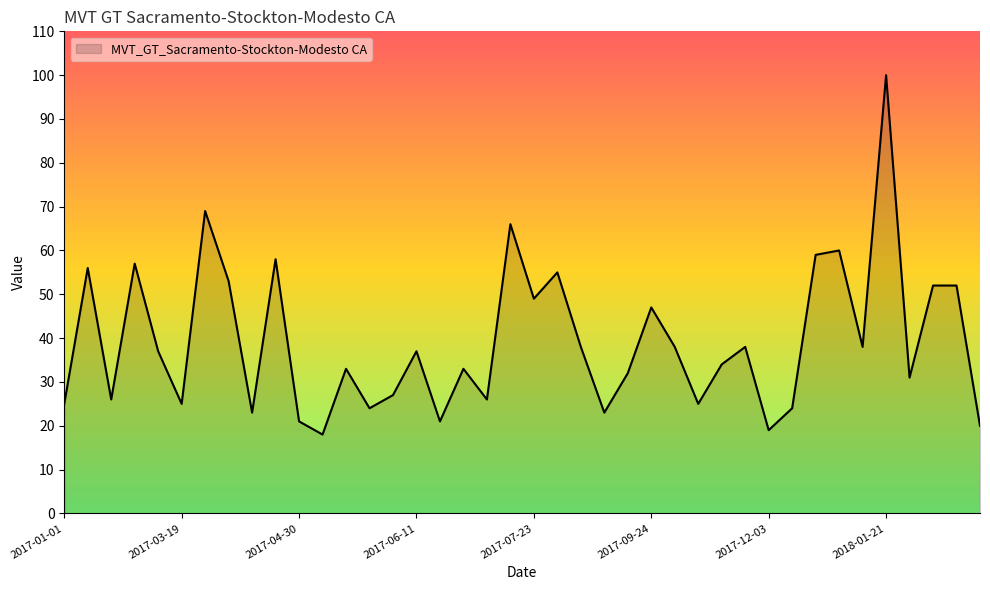

Reading left to right, transcribe all the data shown in this chart.

25	56	26	57	37	25	69	53	23	58	21	18	33	24	27	37	21	33	26	66	49	55	38	23	32	47	38	25	34	38	19	24	59	60	38	100	31	52	52	20